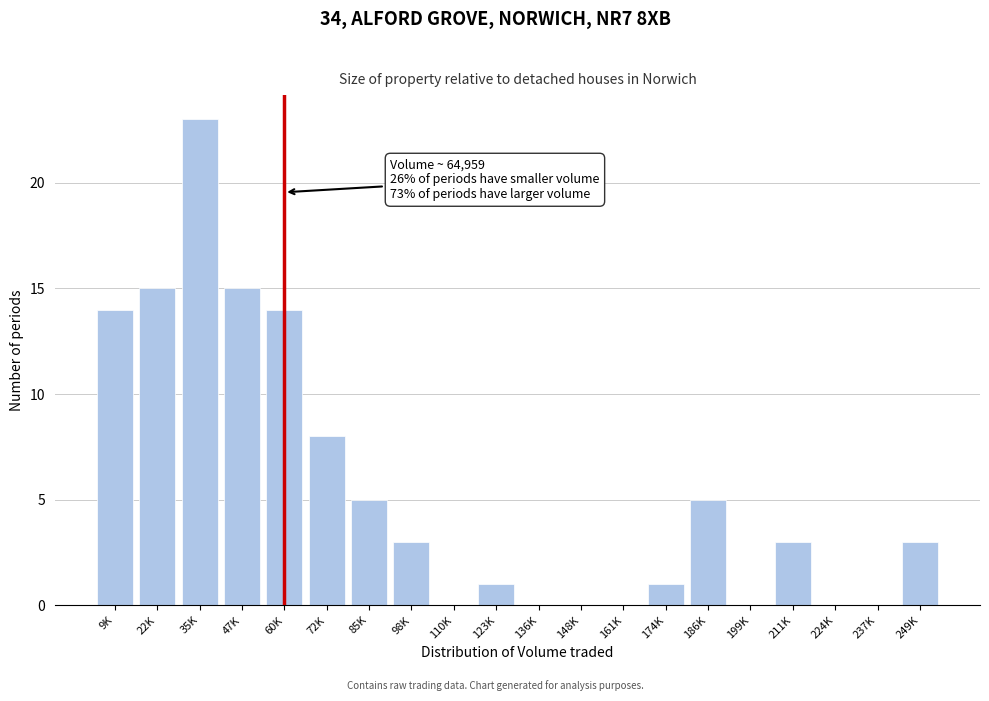

Reading right to left, transcribe all the data shown in this chart.

249K=3	237K=0	224K=0	211K=3	199K=0	186K=5	174K=1	161K=0	148K=0	136K=0	123K=1	110K=0	98K=3	85K=5	72K=8	60K=14	47K=15	35K=23	22K=15	9K=14